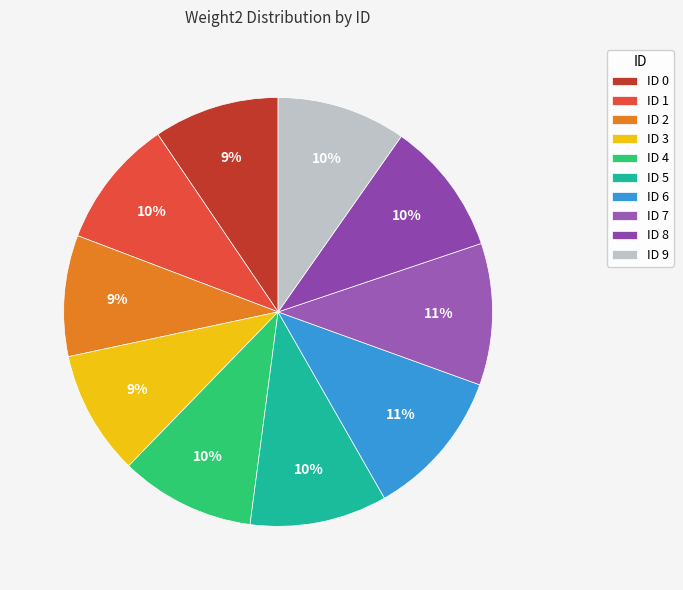

How many slices are in this pie chart?

10